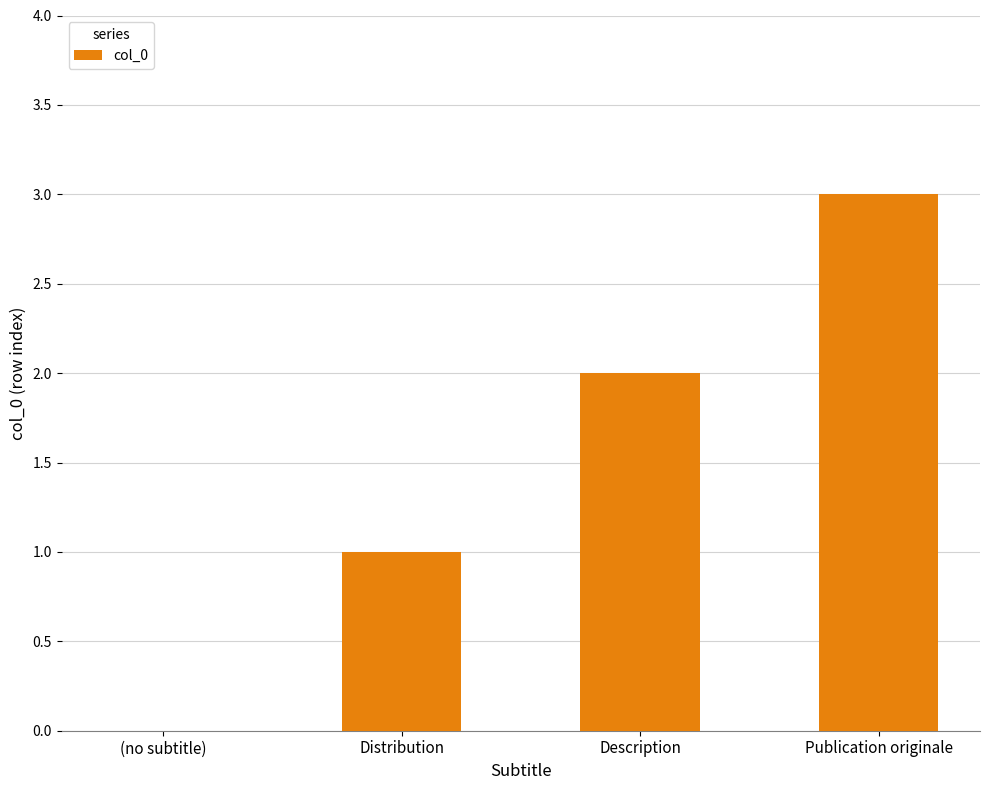

What is the greatest value displayed?

3